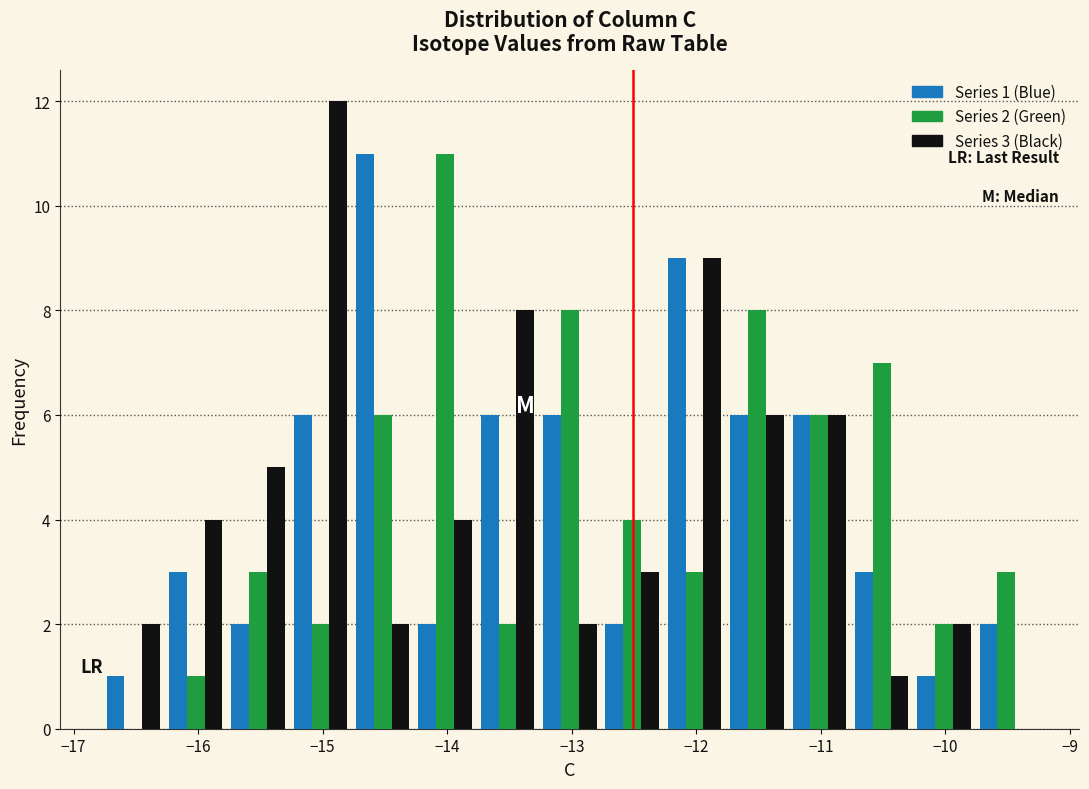

In the Series 1 (Blue) series, which range on the x-axis has the tallest bar?

-14.8 to -14.3